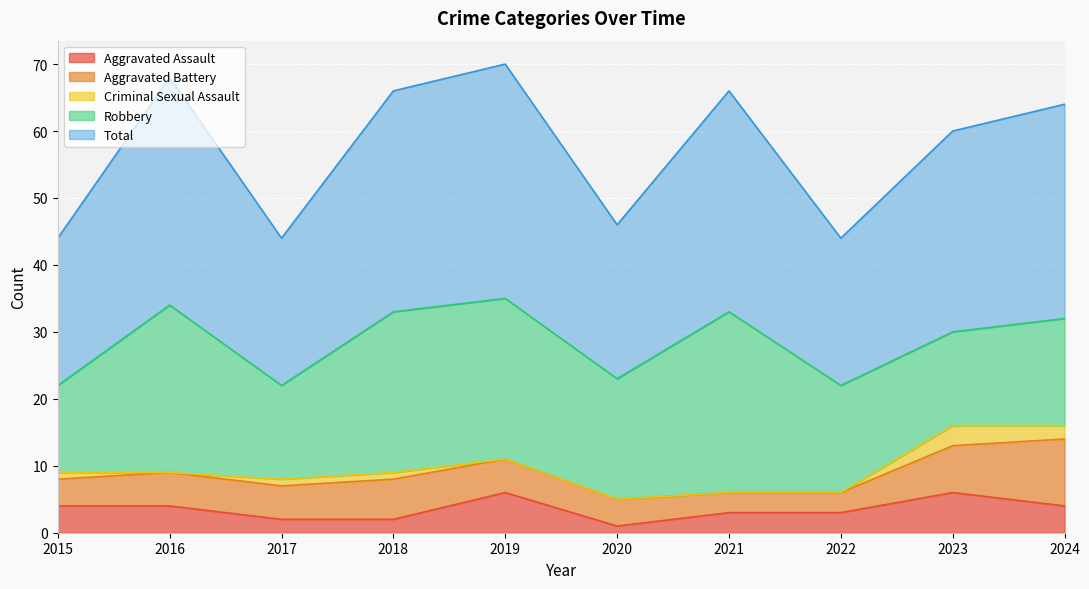

Count the number of data series in this chart.

5